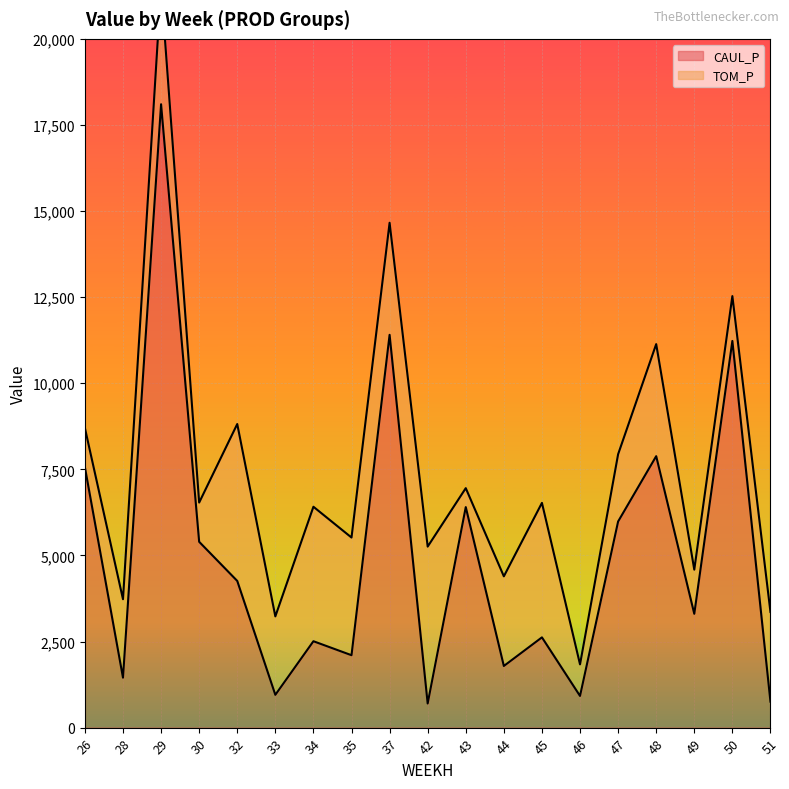

Is it true that the value at 49 is 2160.5?

False